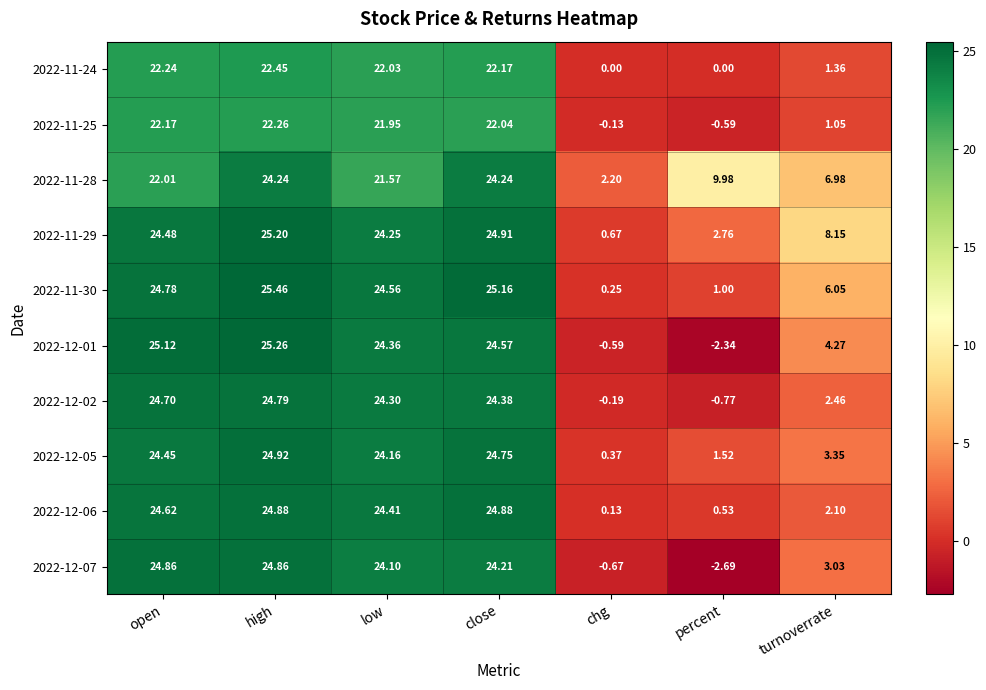

At which label does 2022-11-30 first exceed 24?

open